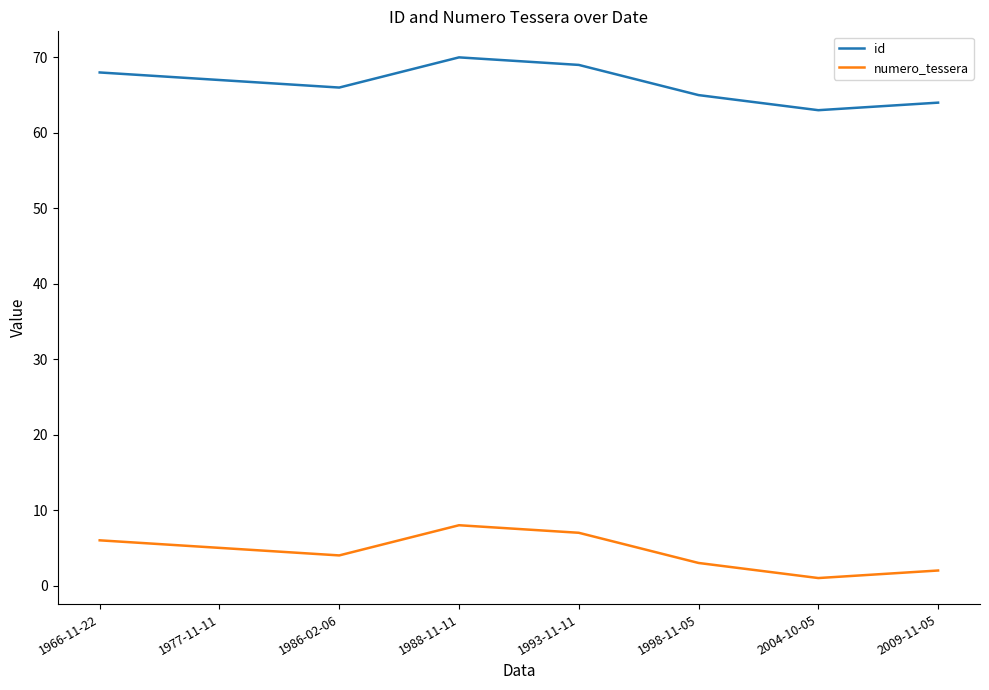

What is the difference between the maximum and minimum values in the numero_tessera series?

7